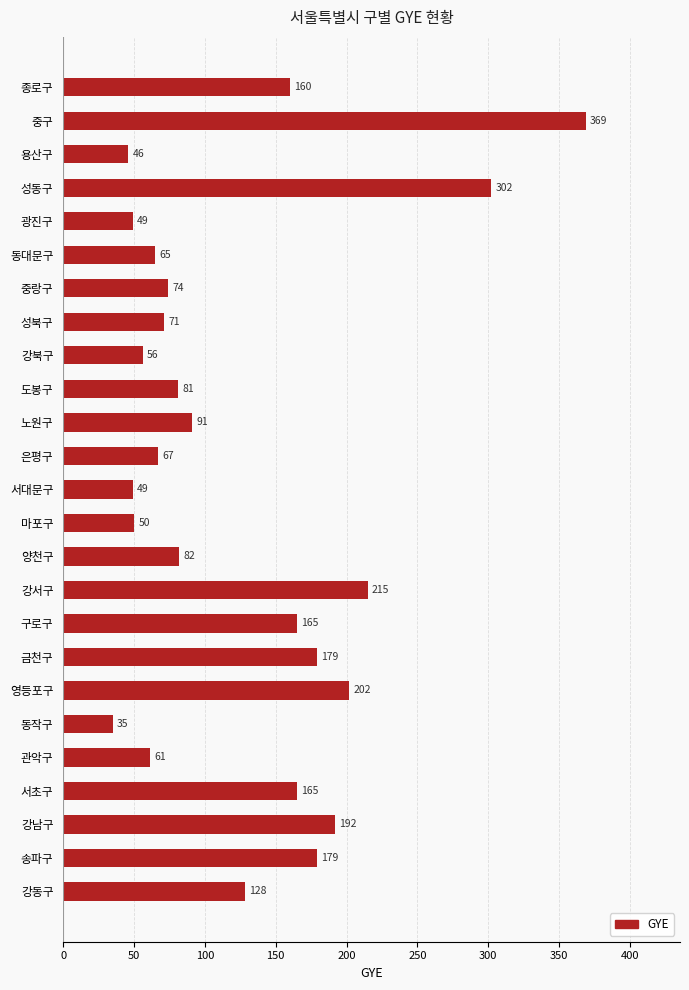

Which label corresponds to the largest value in the chart?

중구